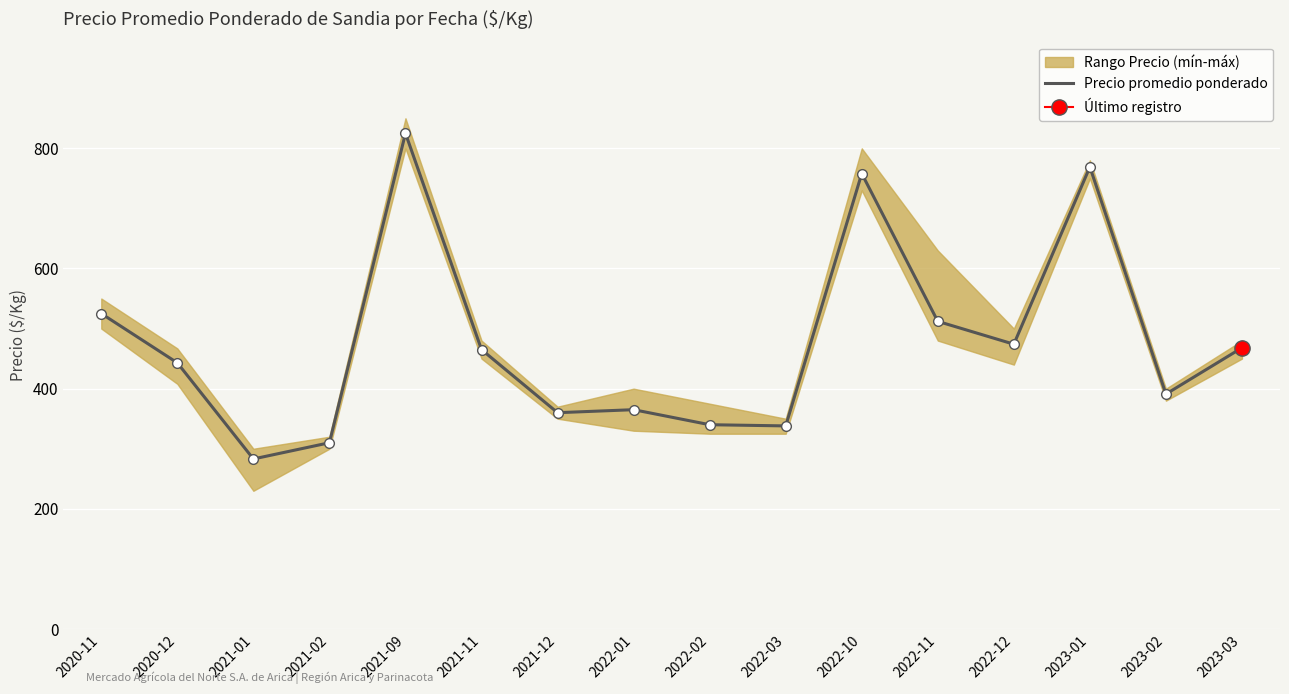

Where is the first local maximum?

2021-09